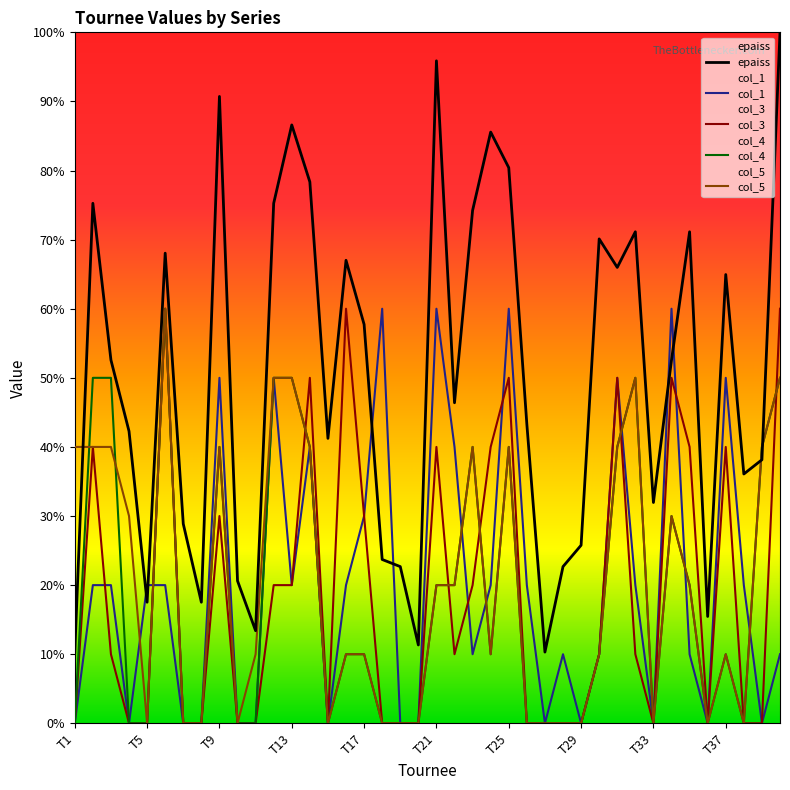

What is the highest value of the col_4 series?

60.0